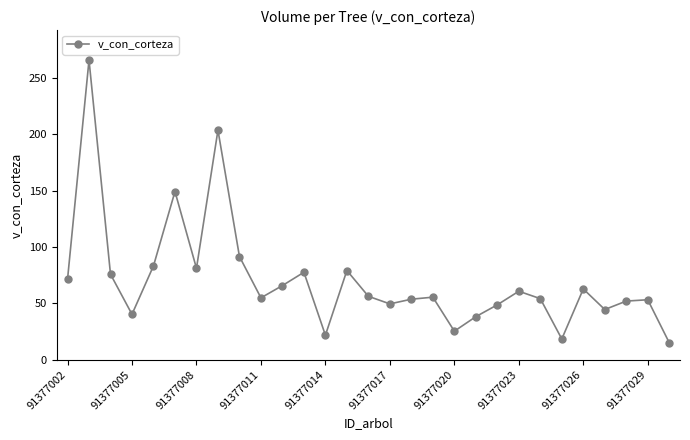

What is the smallest value displayed?

15.1